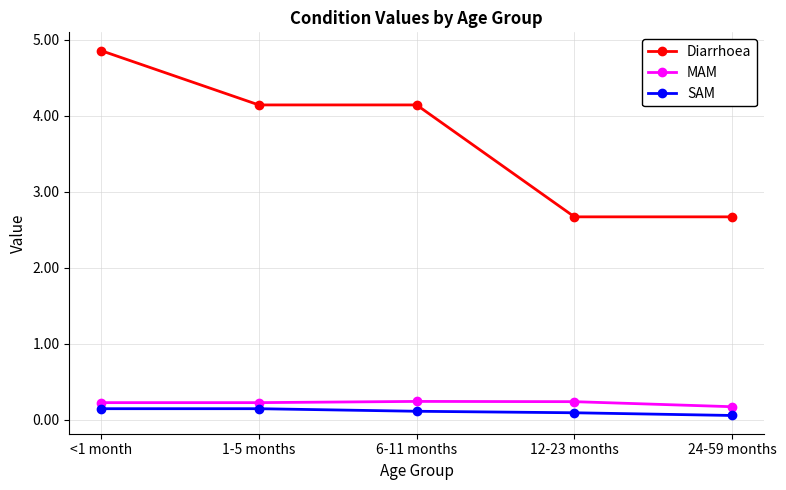

True or false: SAM and Diarrhoea cross at least once.

False